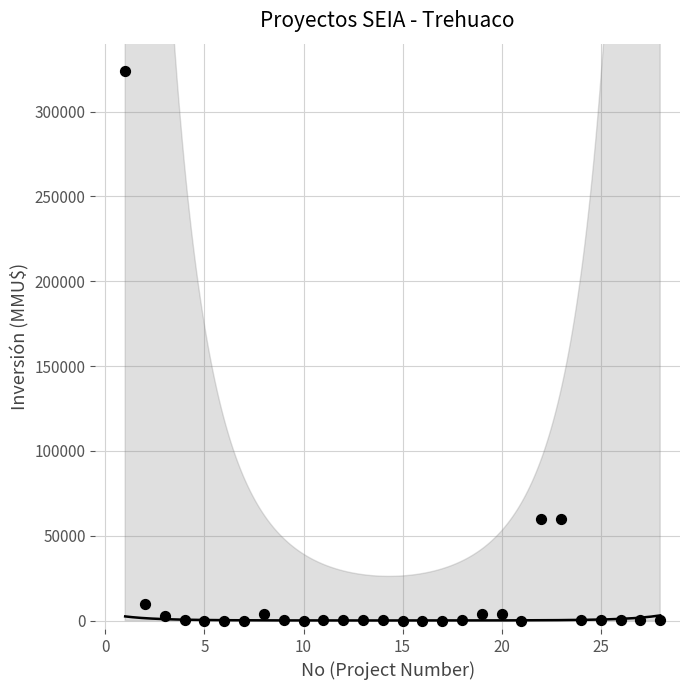

What is the range of Y values (max minus min)?

324020